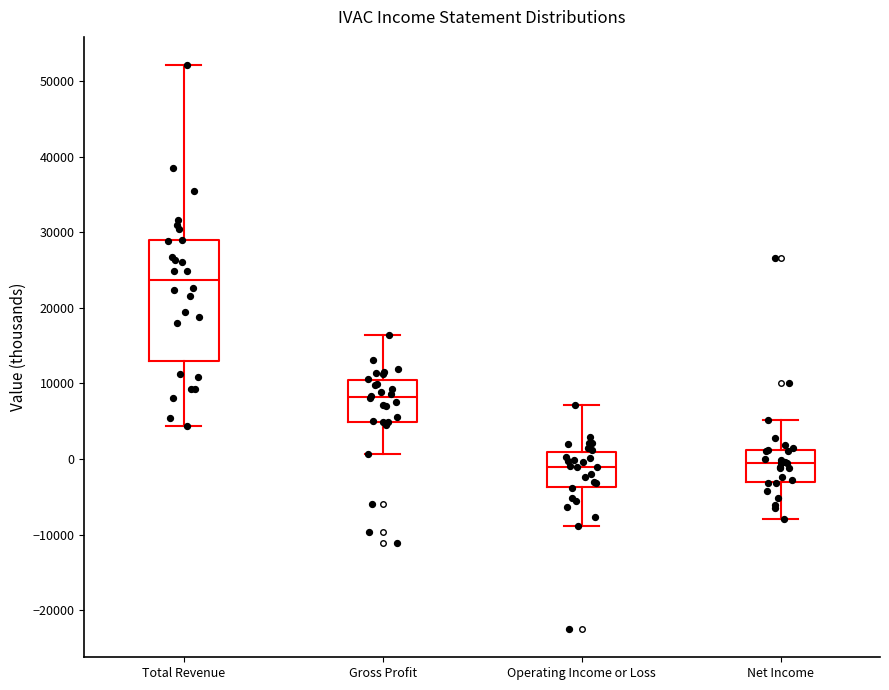

Reading left to right, read every box against the y-axis: the position of its median line, the range the box covers, and the ends of its whiskers. The values are not printed on the chart, so give them approximately, as read against the axis.

Total Revenue: median 24000, box 13000 to 29000, whiskers 4000 to 52000
Gross Profit: median 8000, box 5000 to 10000, whiskers 1000 to 16000
Operating Income or Loss: median -1000, box -4000 to 1000, whiskers -9000 to 7000
Net Income: median 0, box -3000 to 1000, whiskers -8000 to 5000